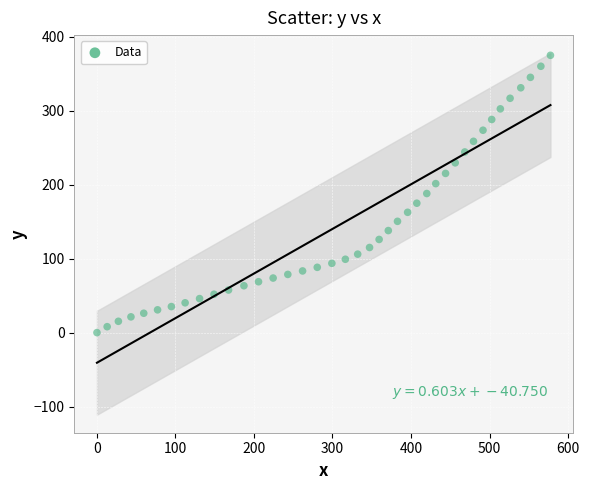

What is the range of Y values (max minus min)?

375.0